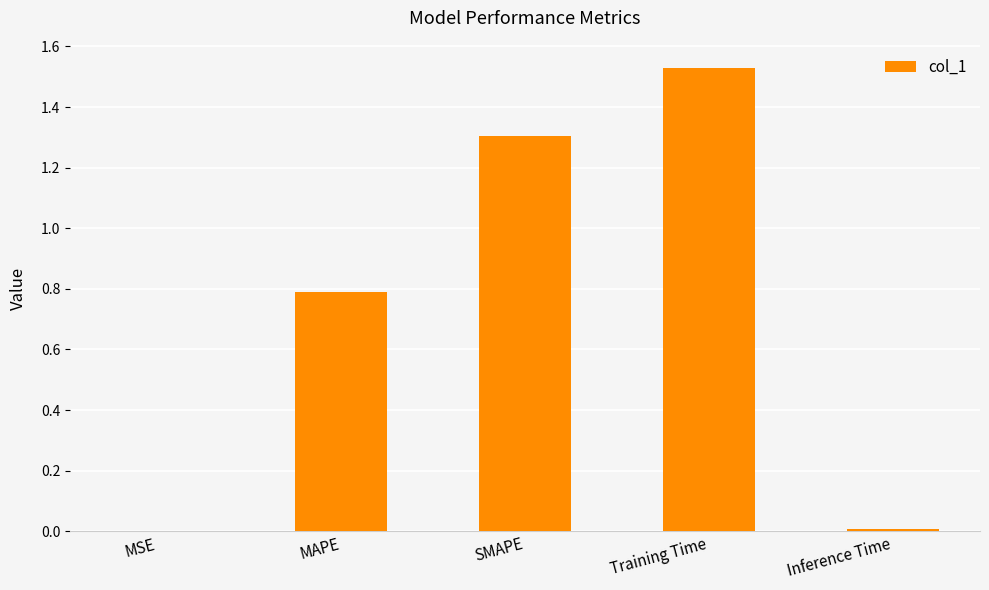

Are the bars grouped side by side (vs. stacked)?

No